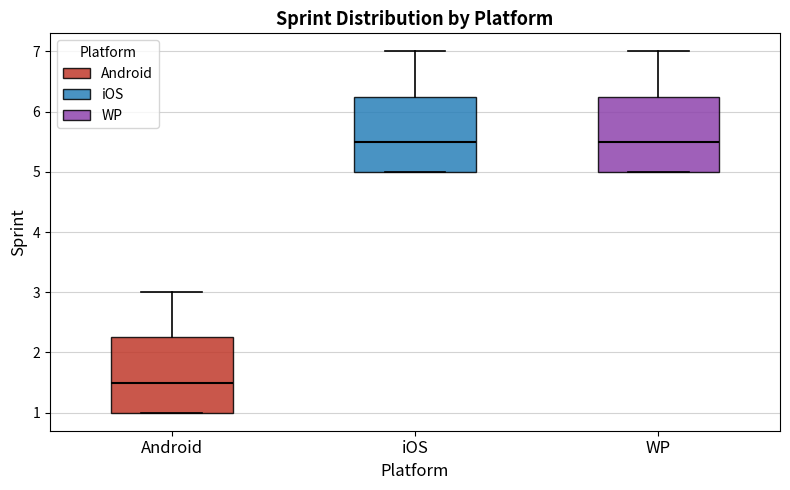

Where does the median line of the box for Android sit on the y-axis? The values are not printed on the chart, so give them approximately, as read against the axis.

1.5